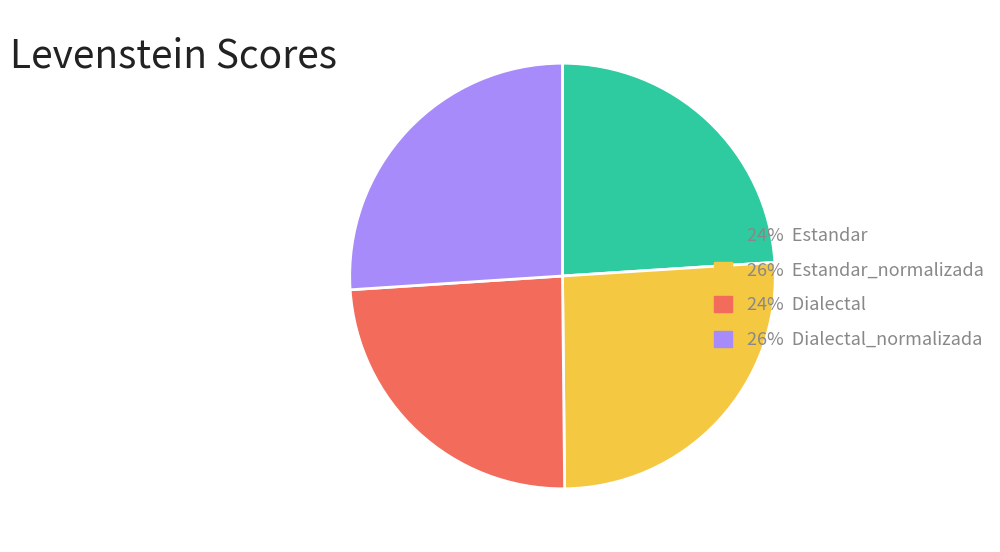

The 24% Dialectal slice represents 24% of the pie. True or false?

True